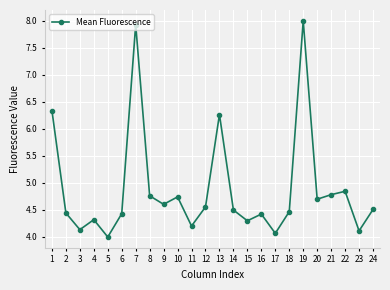

What is the minimum value shown in the chart?

4.0